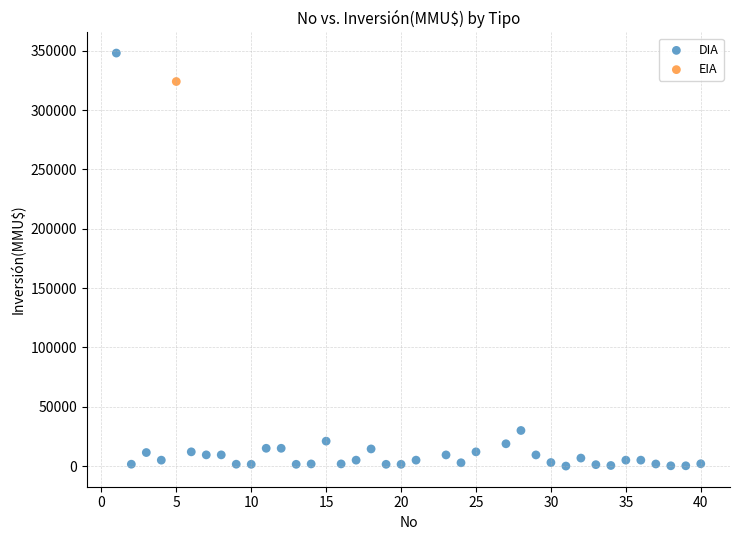

What are all the series names shown in the legend?

DIA, EIA